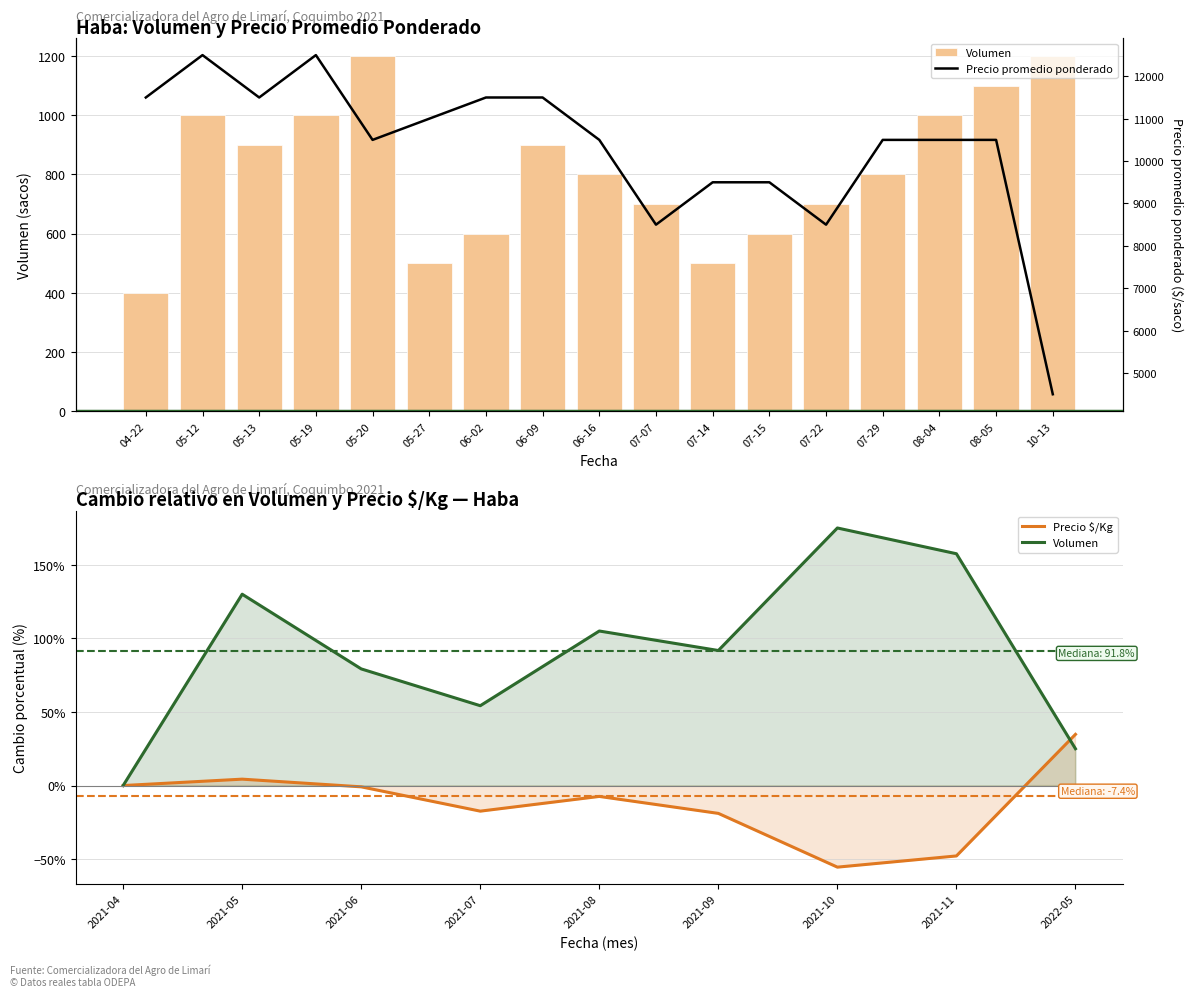

At 08-04, list the series in order from smallest to largest.

Volumen, Precio promedio ponderado